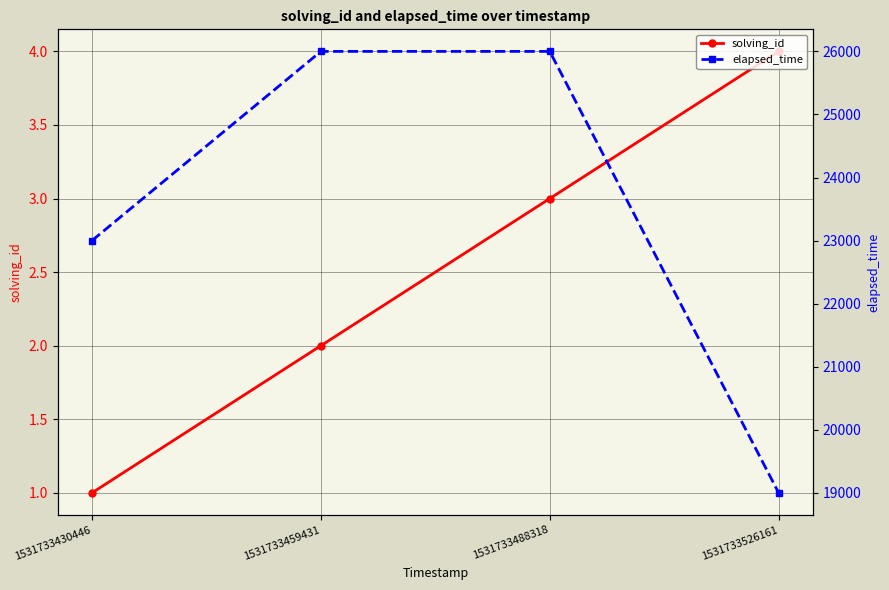

True or false: solving_id and elapsed_time cross at least once.

False